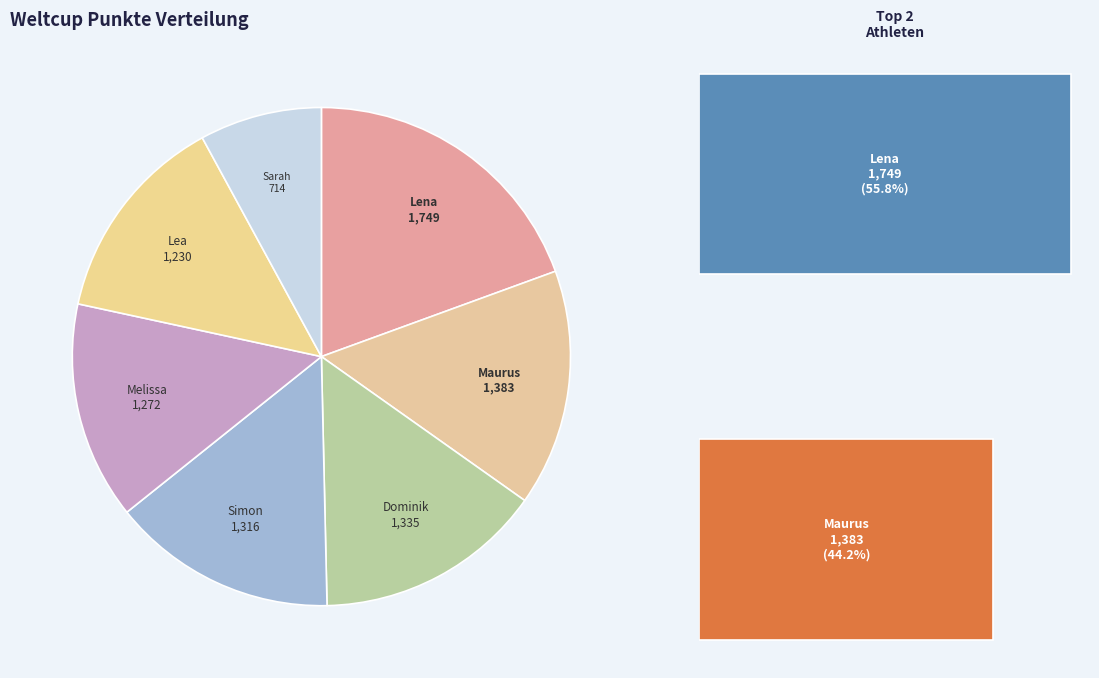

What percentage is the Lena slice, to the nearest percent?

19%